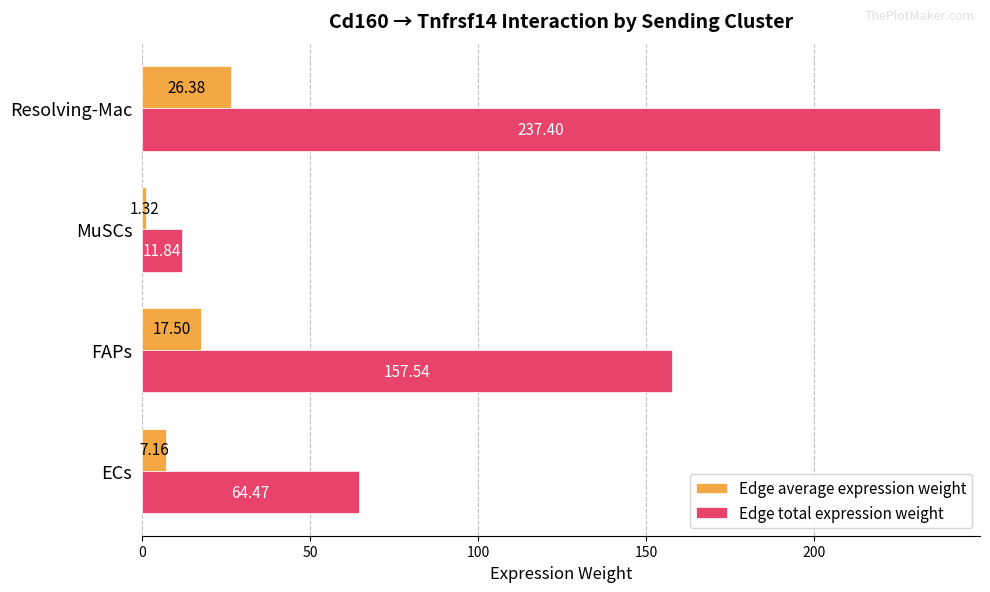

What is the maximum value shown in the chart?

237.4